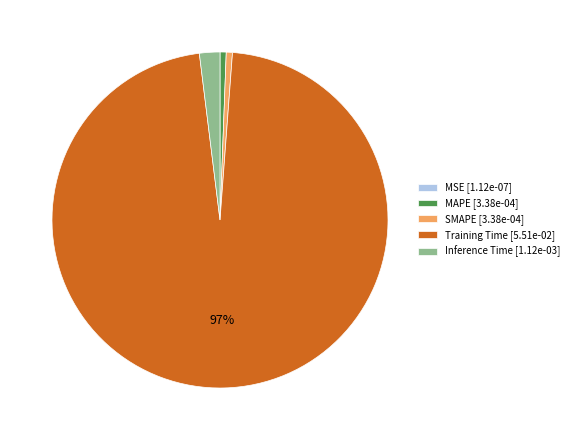

Between Training Time [5.51e-02] and Inference Time [1.12e-03], which is larger?

Training Time [5.51e-02]